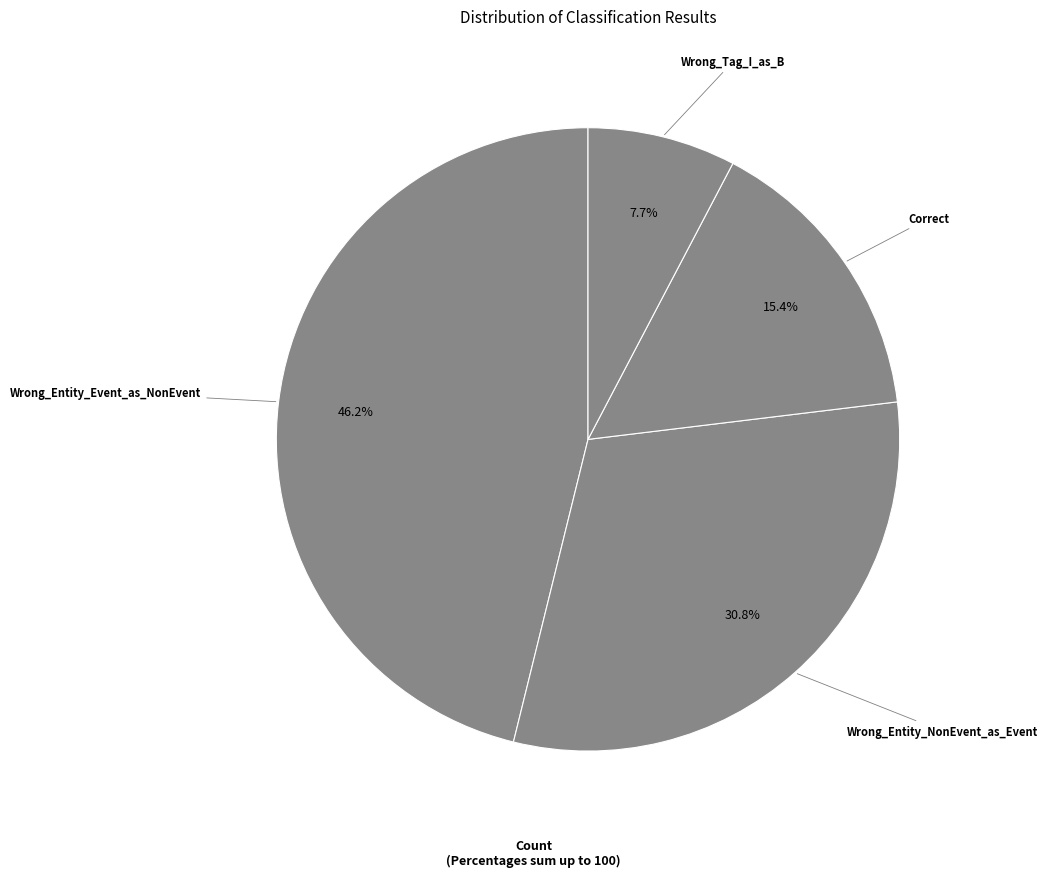

To the nearest percent, what is the average slice percentage?

25%